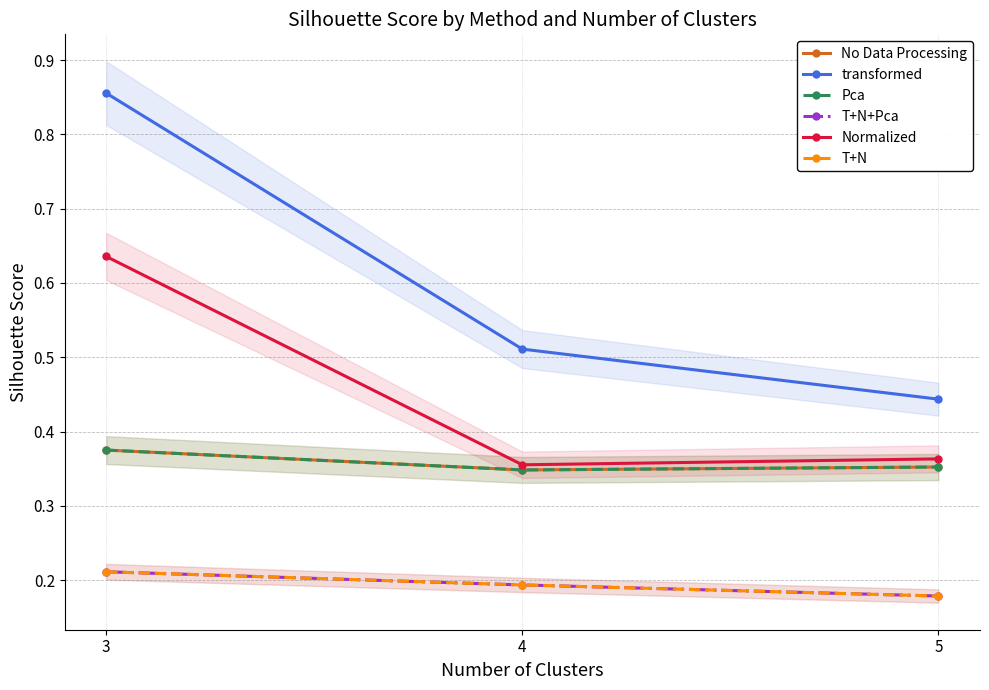

What is the value of the Pca point at the 1st from the left?

0.4